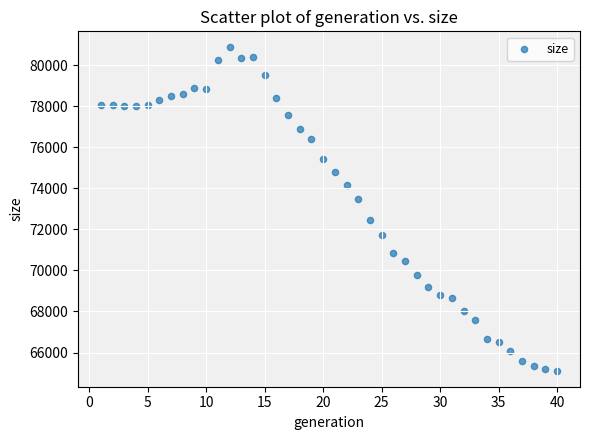

What is the range of Y values (max minus min)?

15731